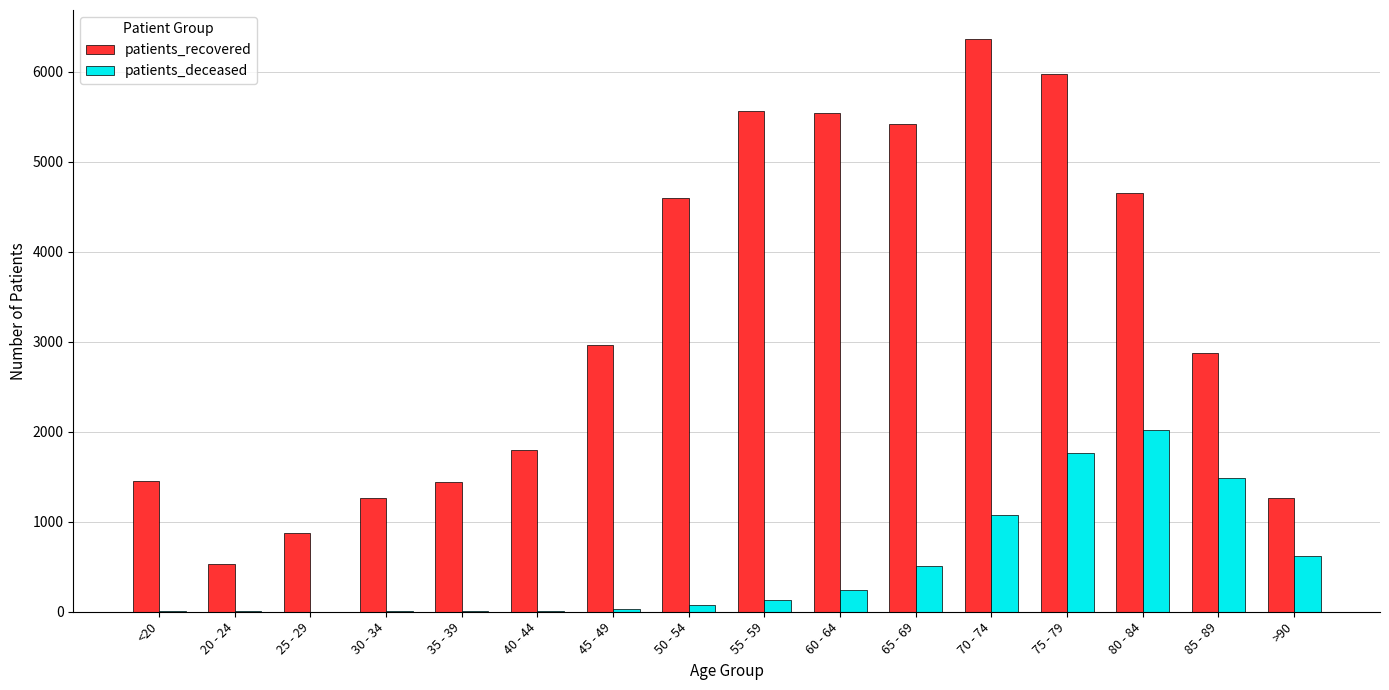

What is the spread (max minus min) of values at 70 - 74?

5292